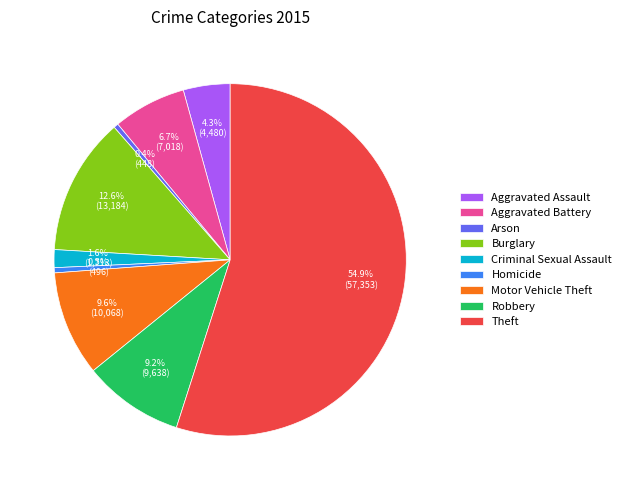

What percentage is NOT represented by Aggravated Battery?

93.3%